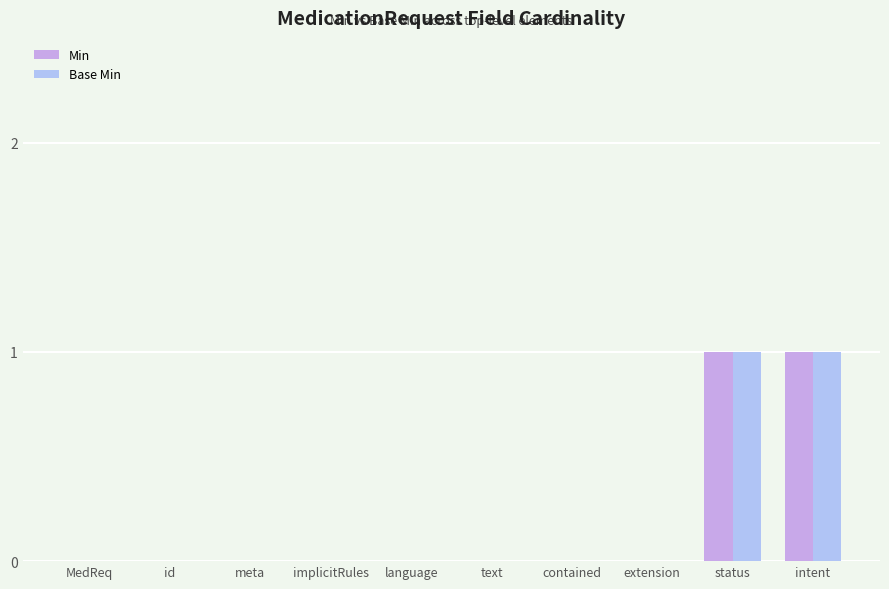

How many groups of bars are there?

10